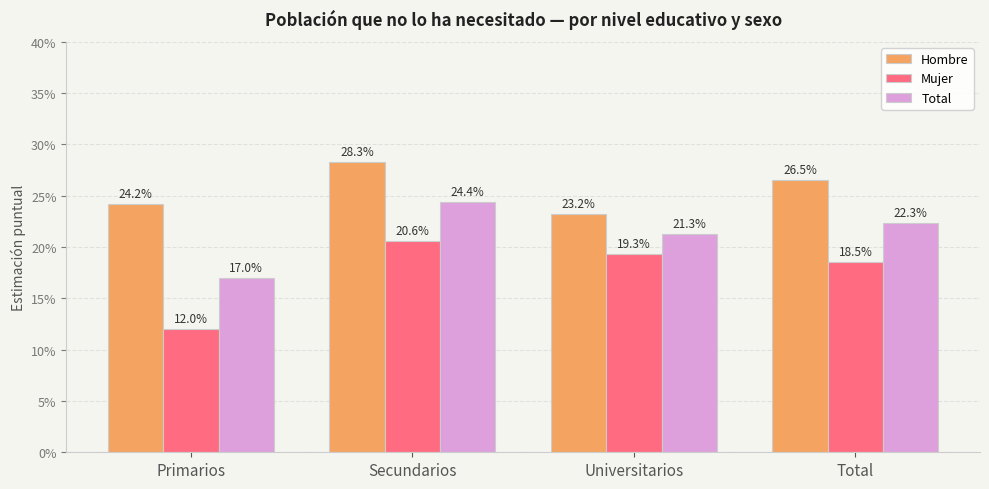

Between Universitarios and Secundarios, which is larger?

Secundarios